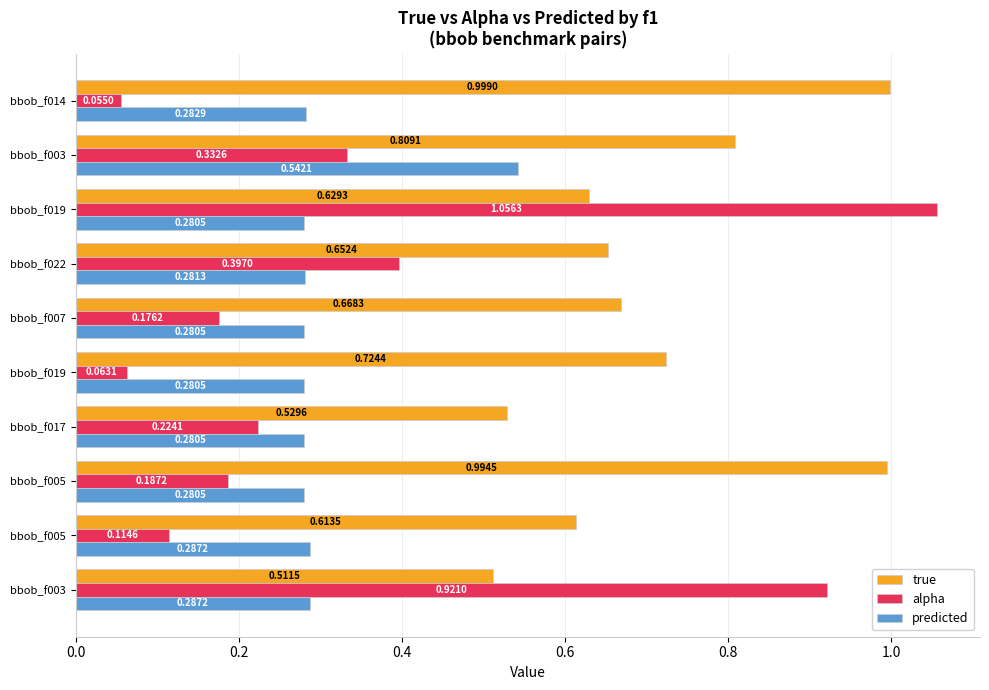

What position from the left is 0.2?

2